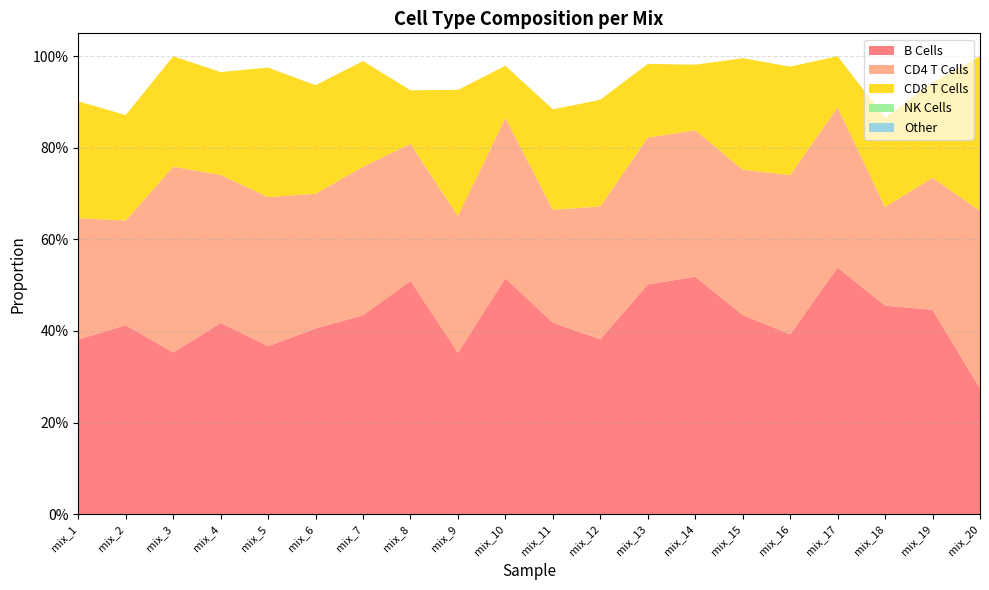

Reading left to right, list all the values displayed in this chart.

B Cells: 0.4	0.4	0.4	0.4	0.4	0.4	0.4	0.5	0.4	0.5	0.4	0.4	0.5	0.5	0.4	0.4	0.5	0.5	0.4	0.3
CD4 T Cells: 0.3	0.2	0.4	0.3	0.3	0.3	0.3	0.3	0.3	0.3	0.2	0.3	0.3	0.3	0.3	0.3	0.3	0.2	0.3	0.4
CD8 T Cells: 0.3	0.2	0.2	0.2	0.3	0.2	0.2	0.1	0.3	0.1	0.2	0.2	0.2	0.1	0.2	0.2	0.1	0.2	0.2	0.3
NK Cells: 0.0	0.0	0.0	0.0	0.0	0.0	0.0	0.0	0.0	0.0	0.0	0.0	0.0	0.0	0.0	0.0	0.0	0.0	0.0	0.0
Other: 0.0	0.0	0.0	0.0	0.0	0.0	0.0	0.0	0.0	0.0	0.0	0.0	0.0	0.0	0.0	0.0	0.0	0.0	0.0	0.0